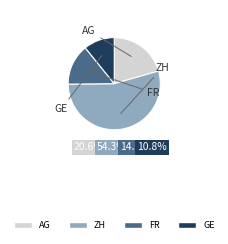

Between AG and GE, which is larger?

AG